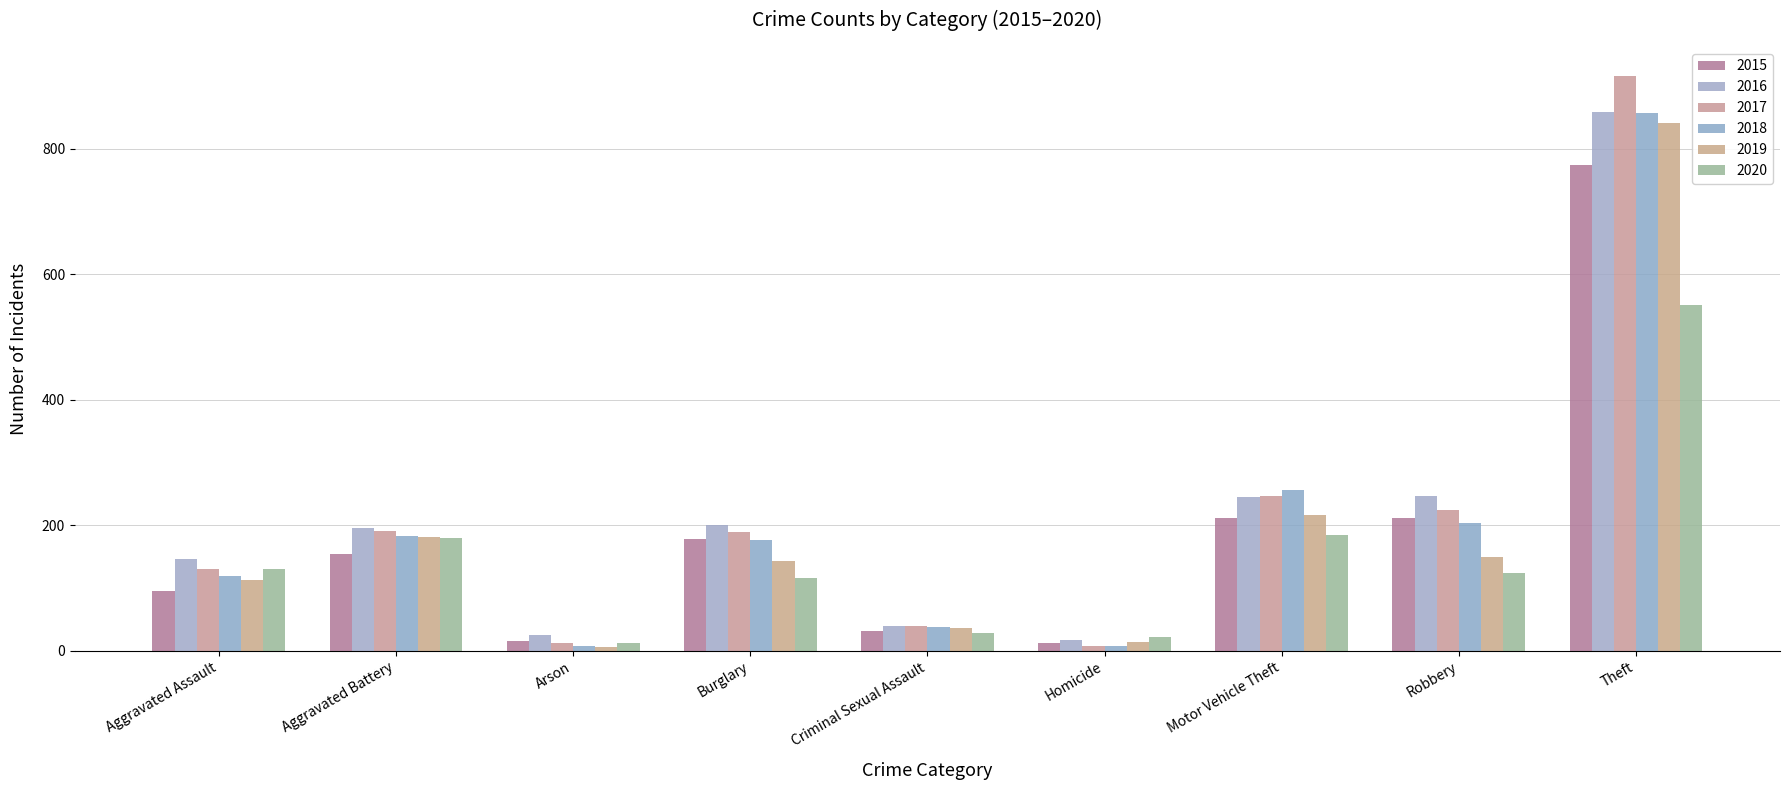

Count the number of data series in this chart.

6